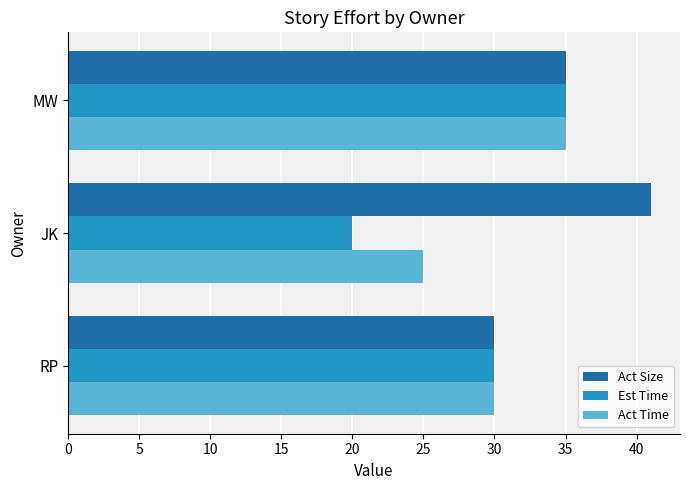

Which series has the largest total across all categories?

Act Size